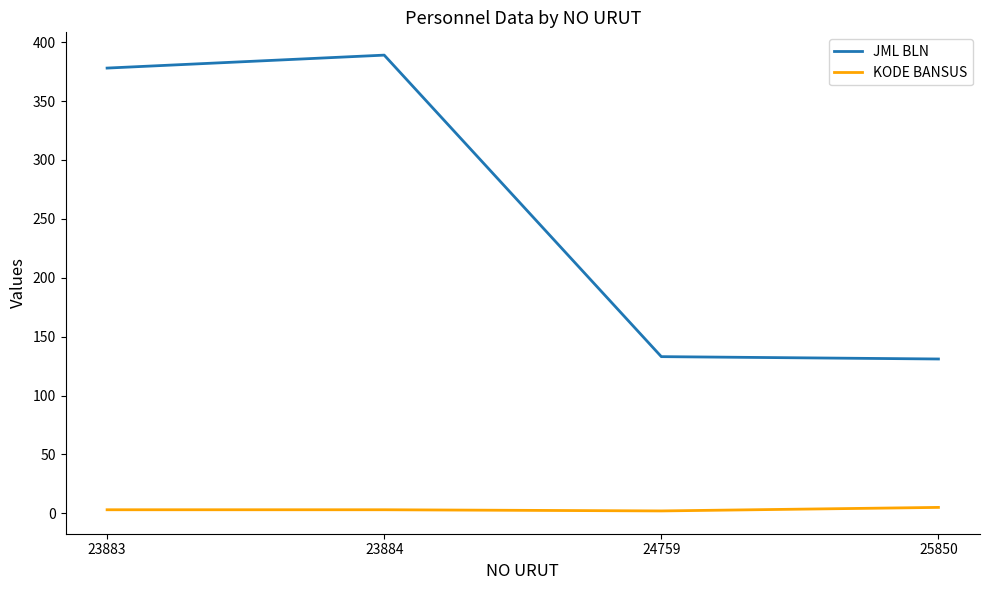

Read the JML BLN value at 25850.

131